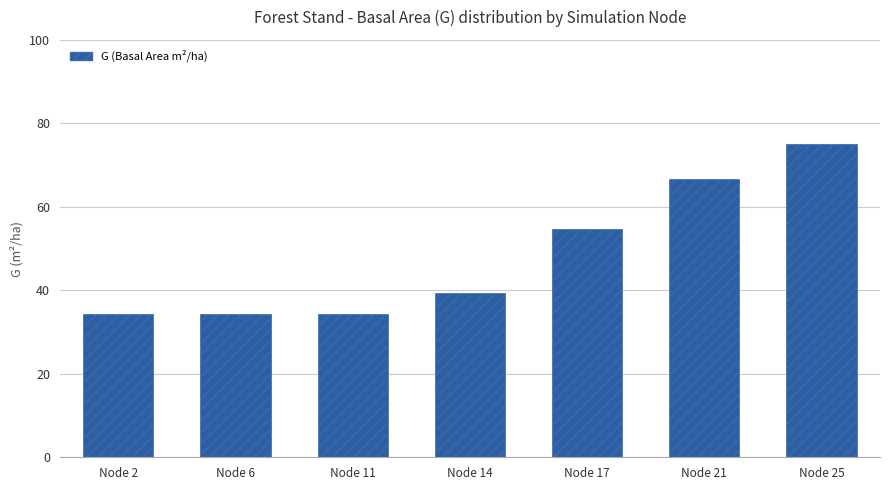

What is the difference between the maximum and minimum values?

40.7